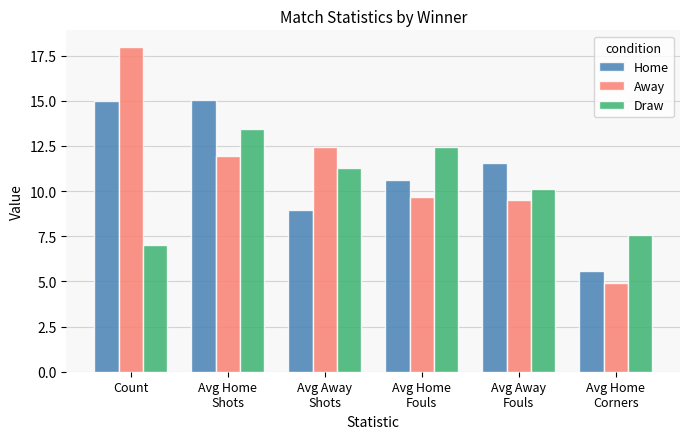

What is the difference between the maximum and minimum values in the Away series?

13.1